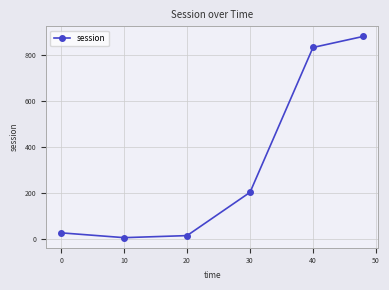

How many lines are shown in the chart?

1